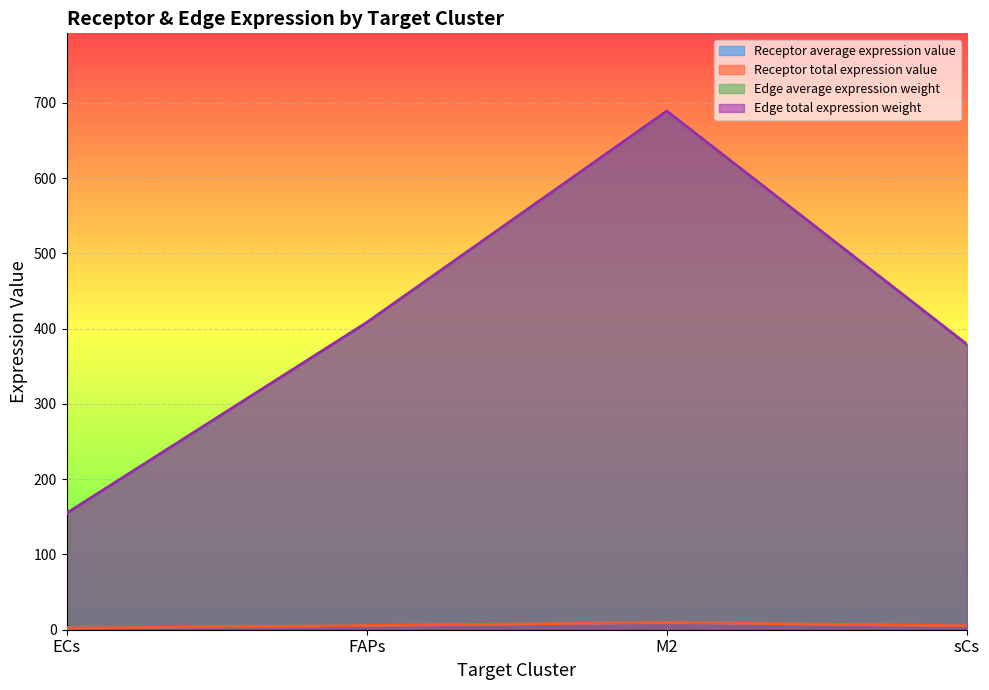

Which series has the largest total across all categories?

Edge average expression weight